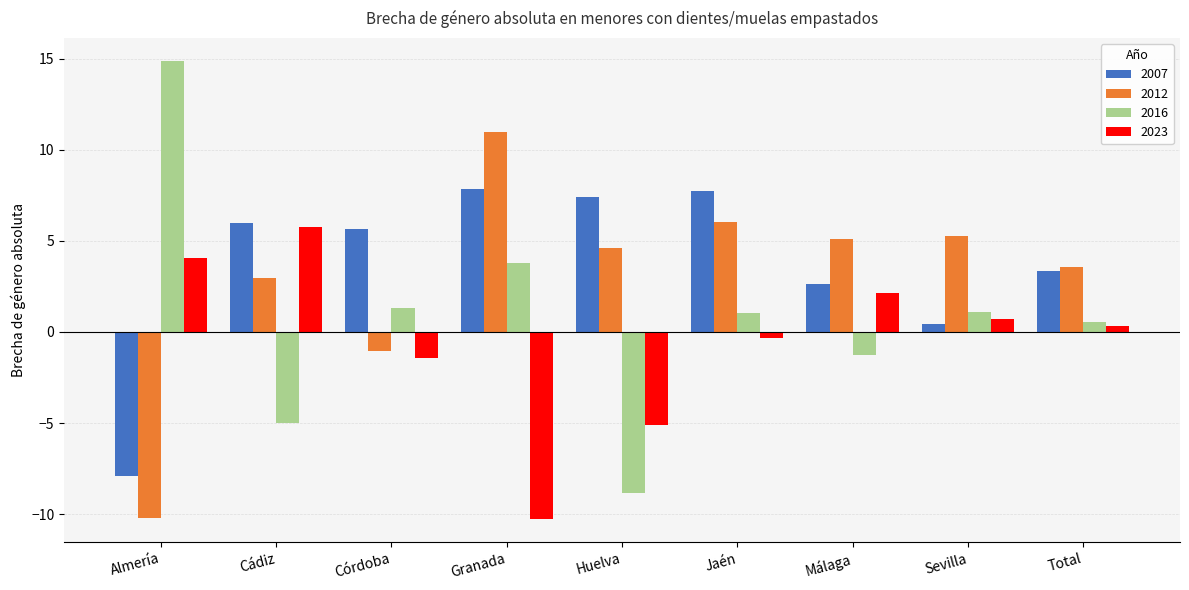

What is the difference between the maximum and minimum values in the 2012 series?

21.2